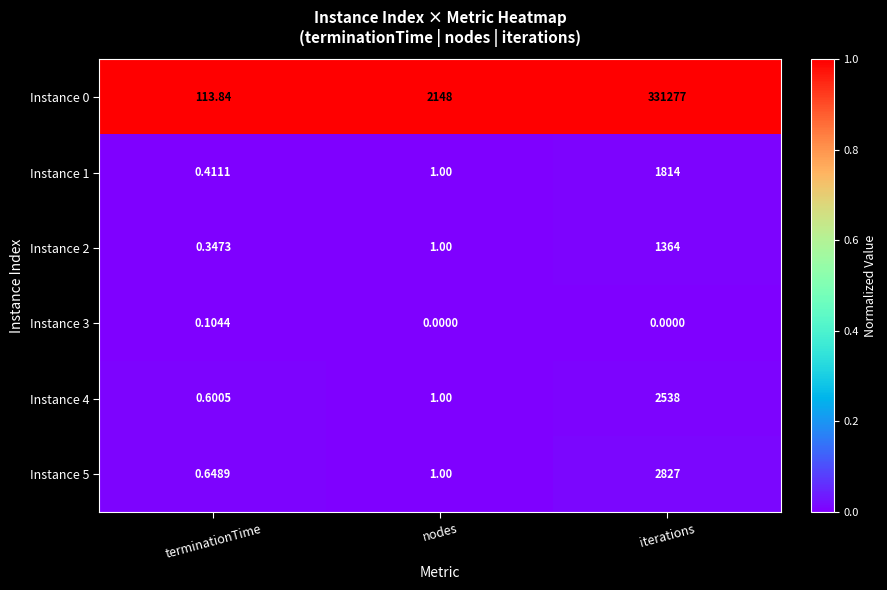

What is the spread (max minus min) of values at iterations?

331277.0